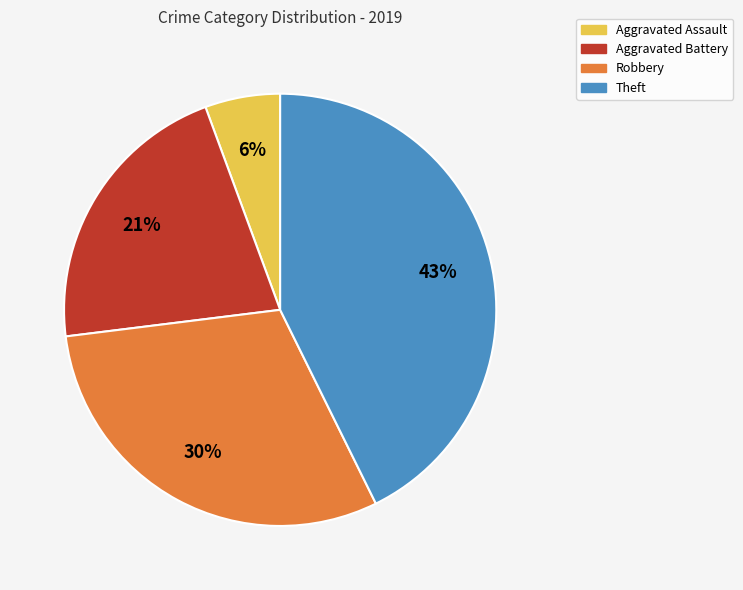

Does any single category account for the majority?

No